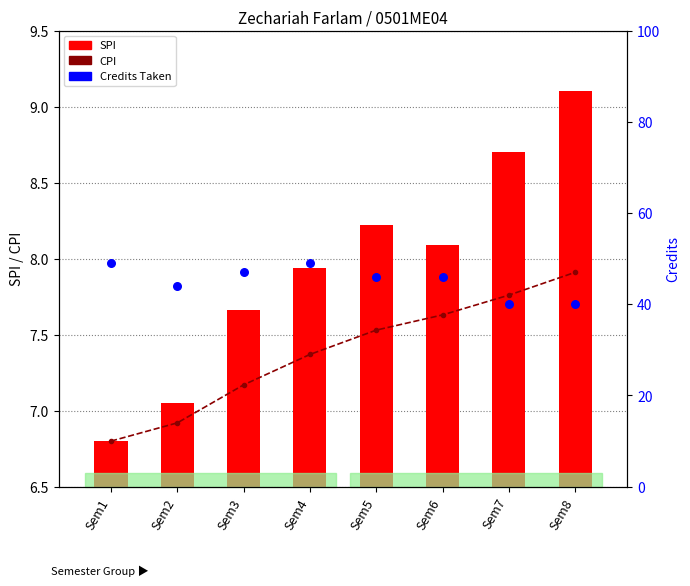

At how many categories does at least one series exceed 1?

8